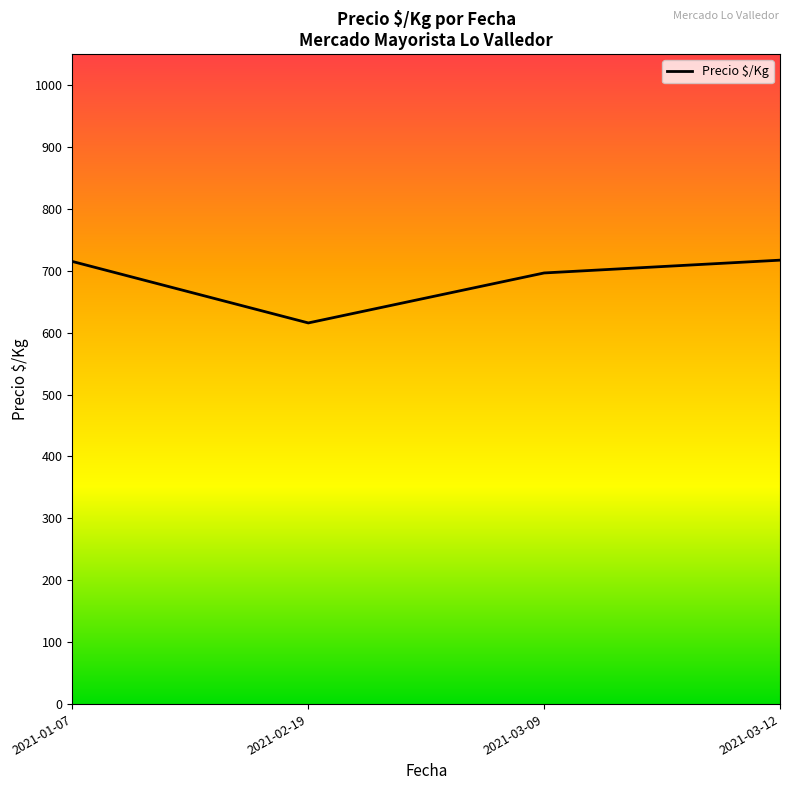

Is this an area chart (filled region under the line)?

No